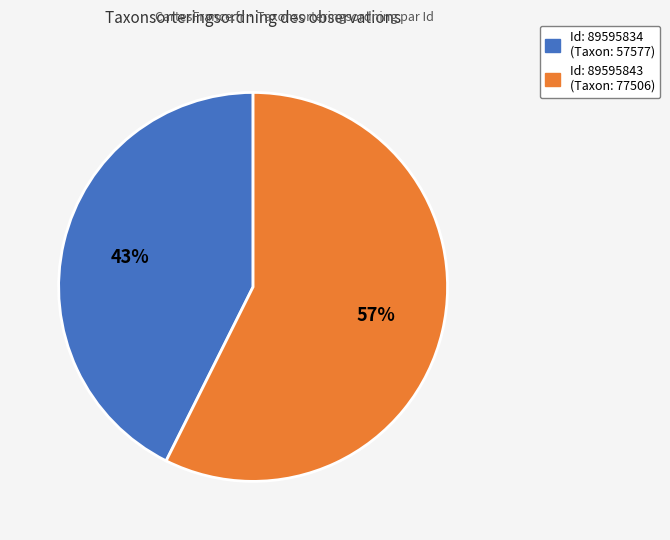

How many segments does this pie chart have?

2